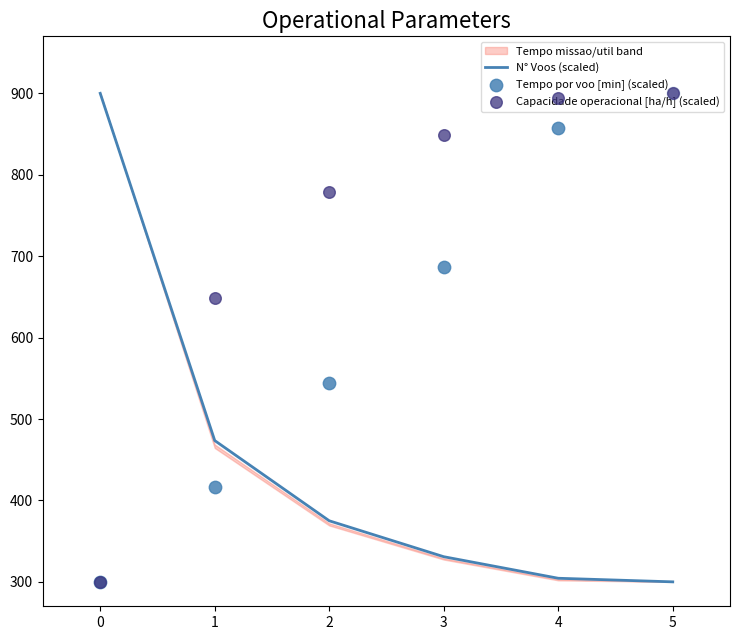

At which category is the sum across all series the highest?

5